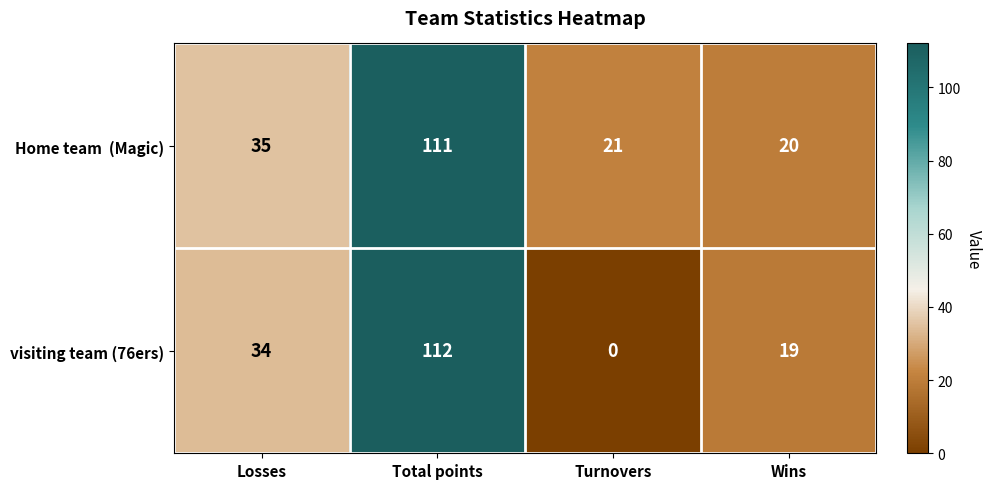

Which series has the widest spread of values?

visiting team (76ers)